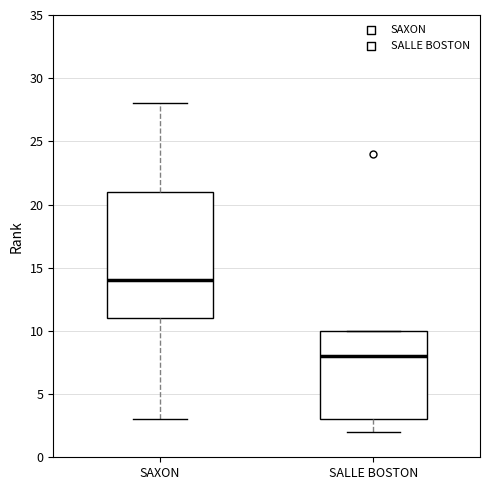

Where does the lower whisker of the box for SALLE BOSTON end on the y-axis? The values are not printed on the chart, so give them approximately, as read against the axis.

2